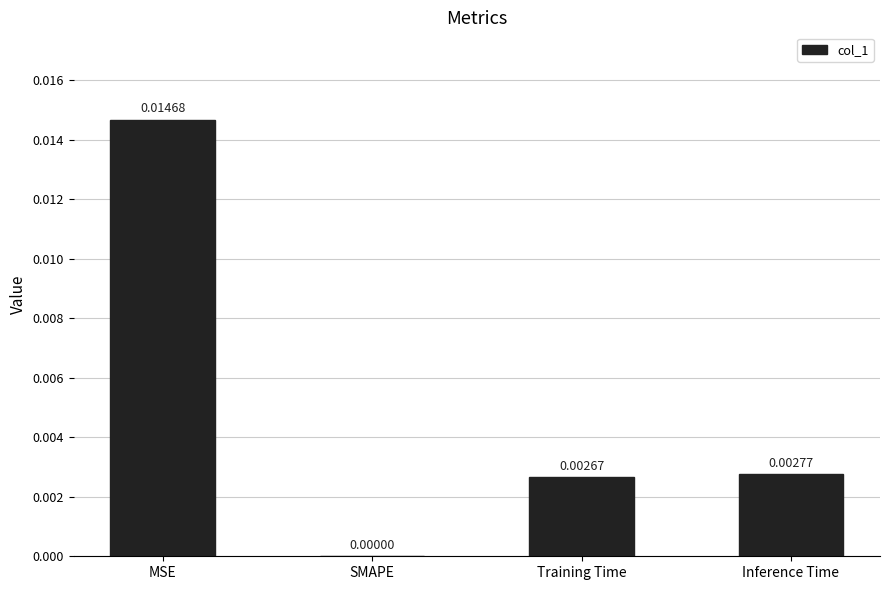

At which category does the chart reach its peak across all series?

MSE